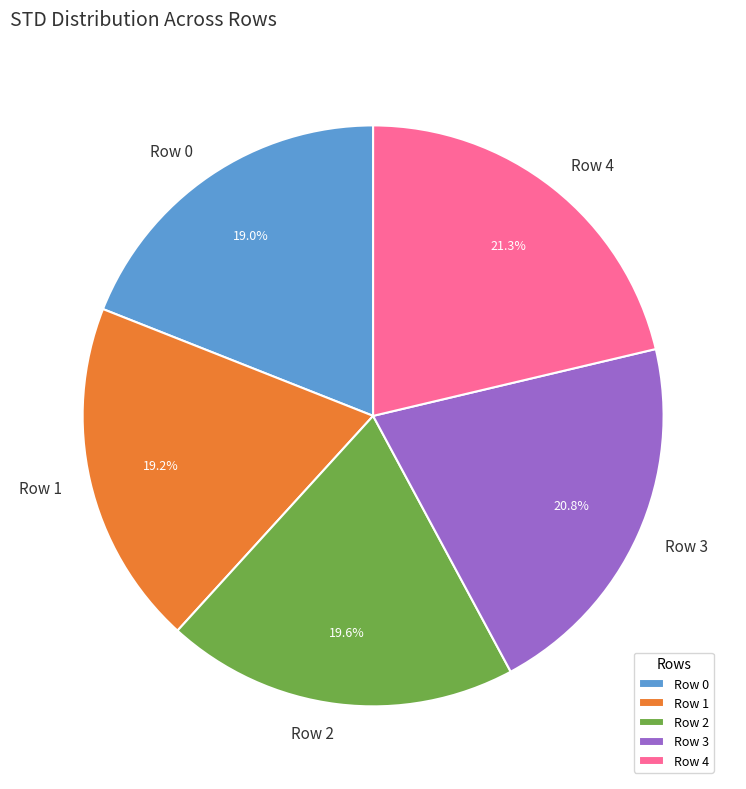

To the nearest percent, what portion does Row 0 represent?

19%